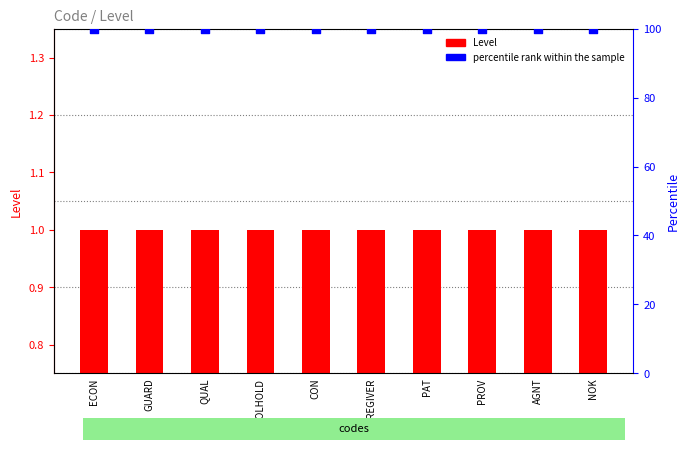

Which series has the largest total across all categories?

percentile rank within the sample